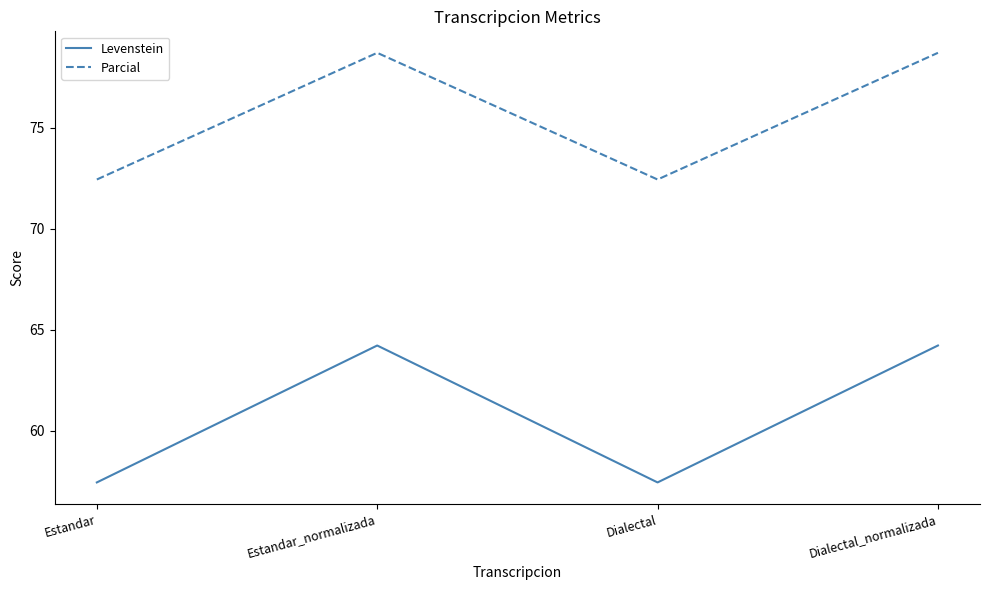

What is the maximum value shown in the chart?

78.7